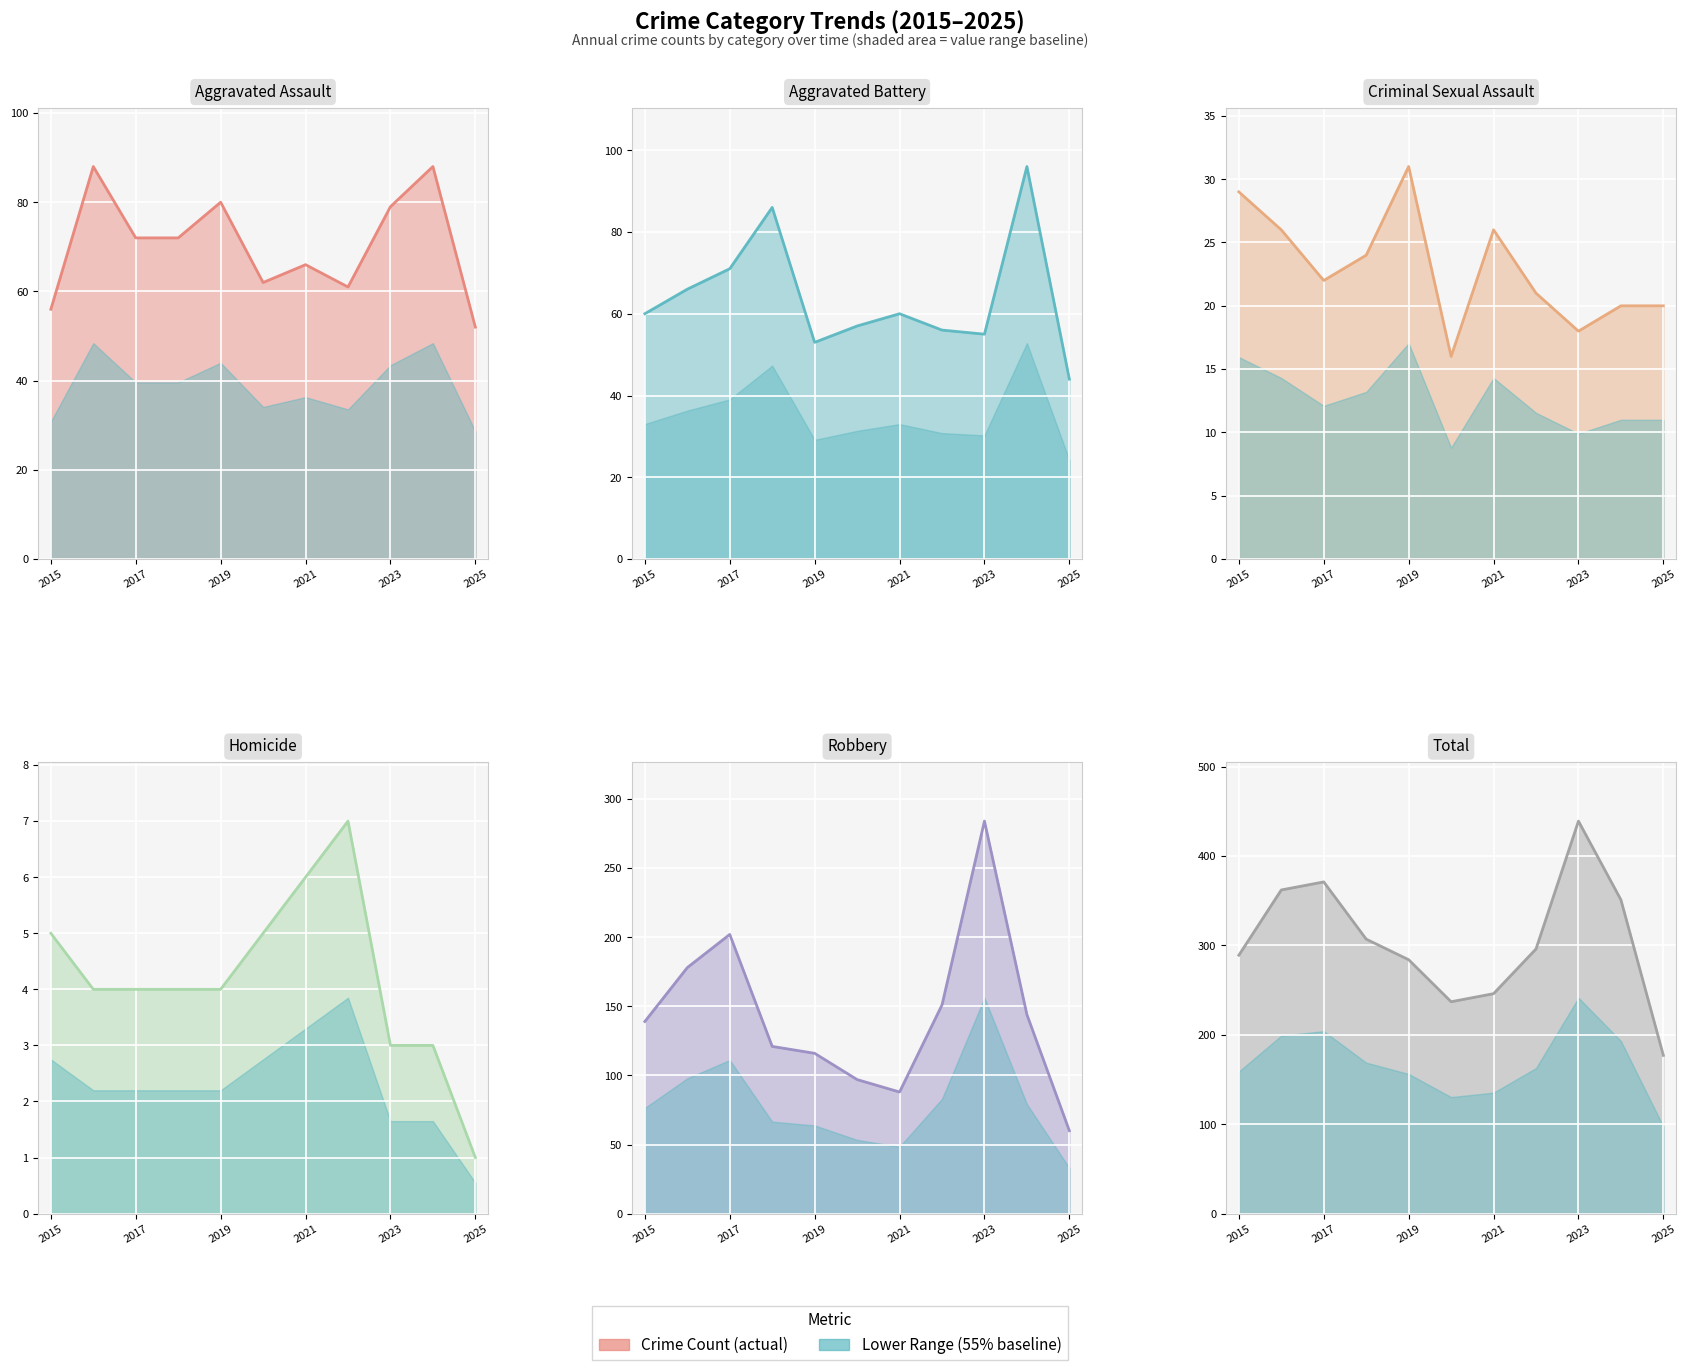

What is the minimum value shown in the chart?

1